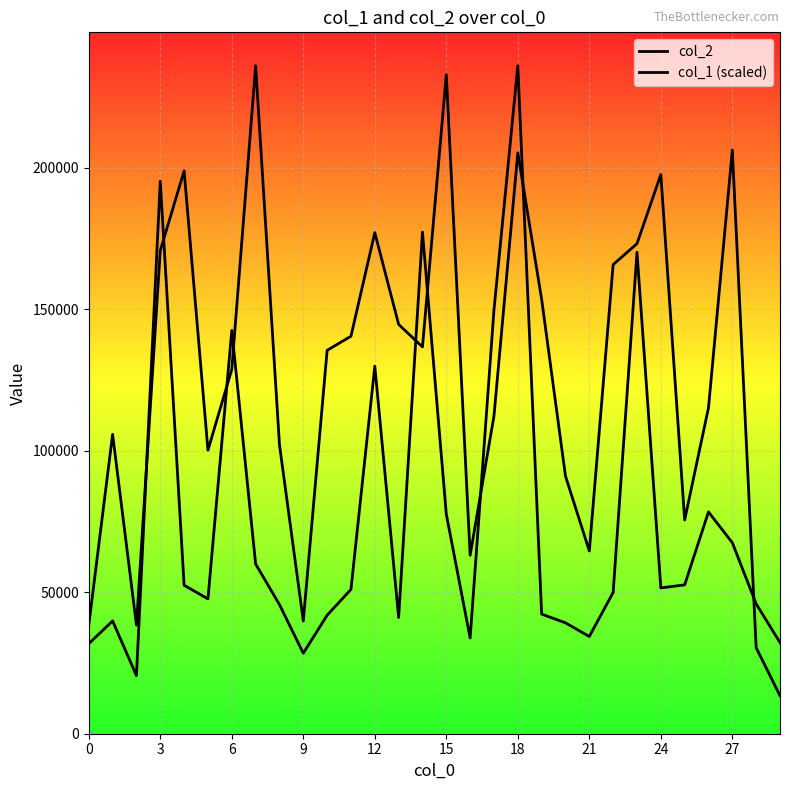

Rank the series by their maximum value, from lowest to highest.

col_2, col_1 (scaled)